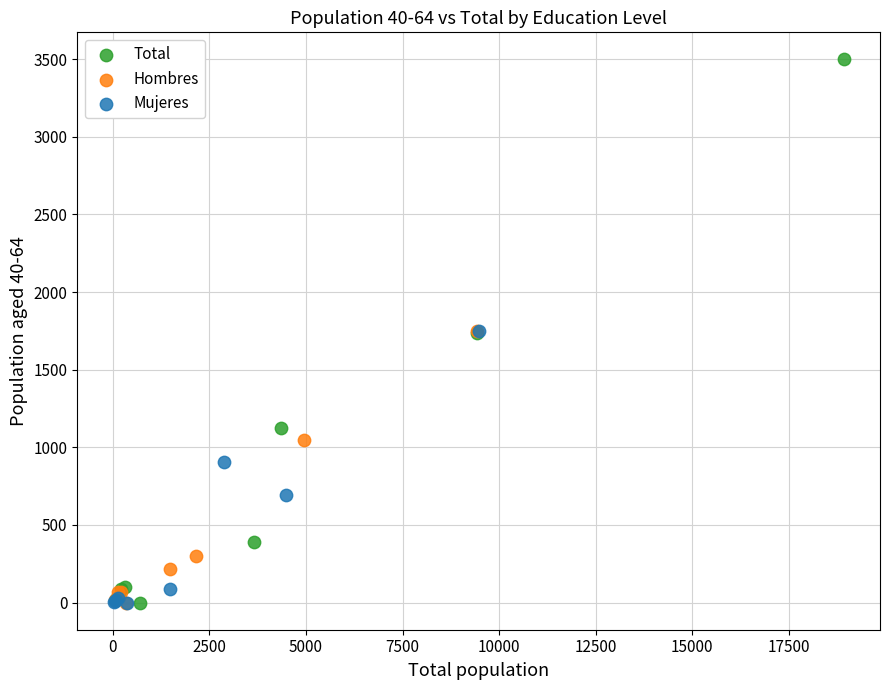

Which series has the widest spread of Y values?

Total